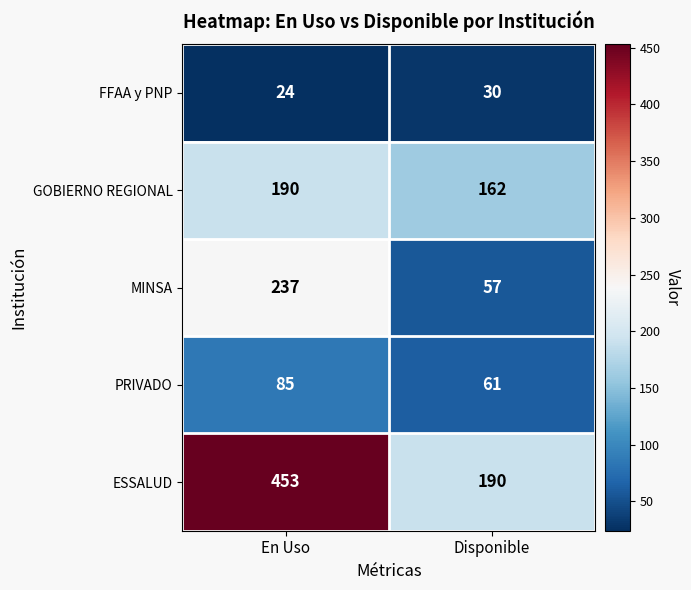

What is the total value across all series at En Uso?

989